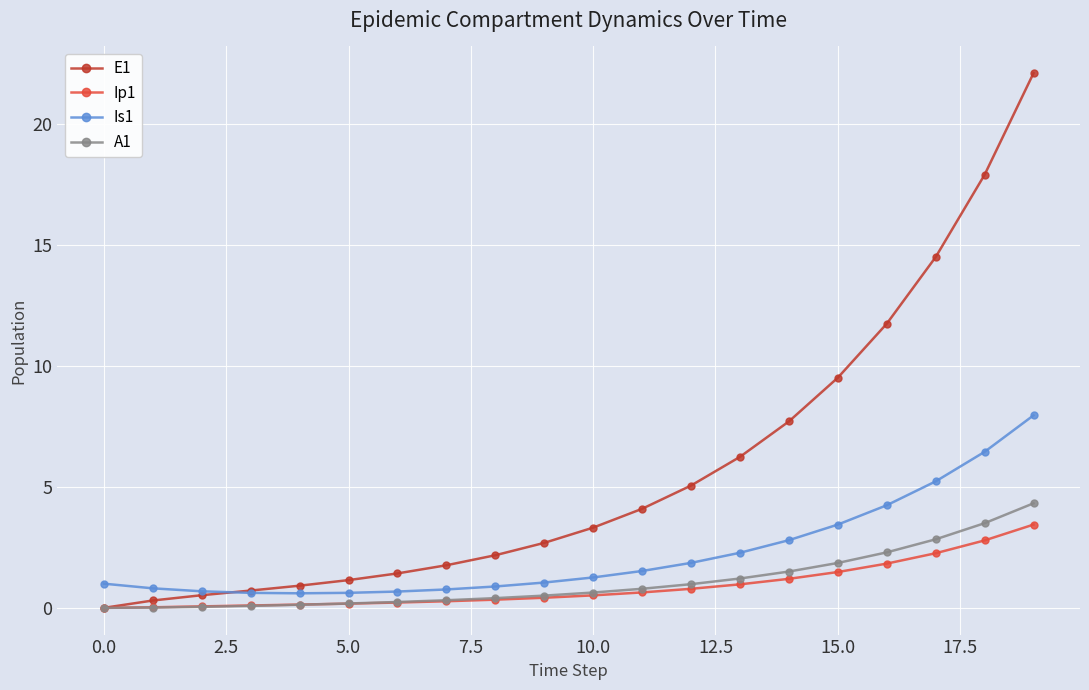

Which series has the largest total across all categories?

E1